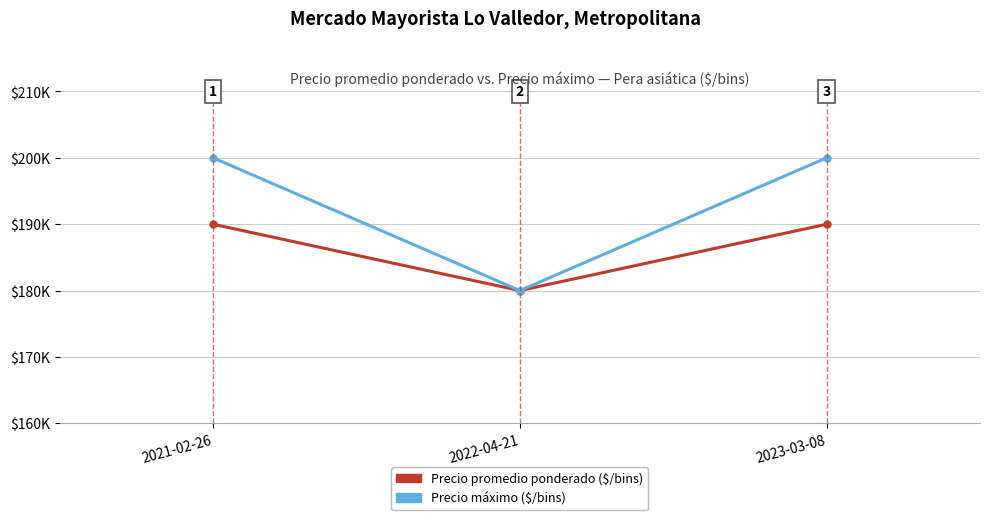

The Precio máximo series shows 180000 at 2022-04-21. True or false?

True